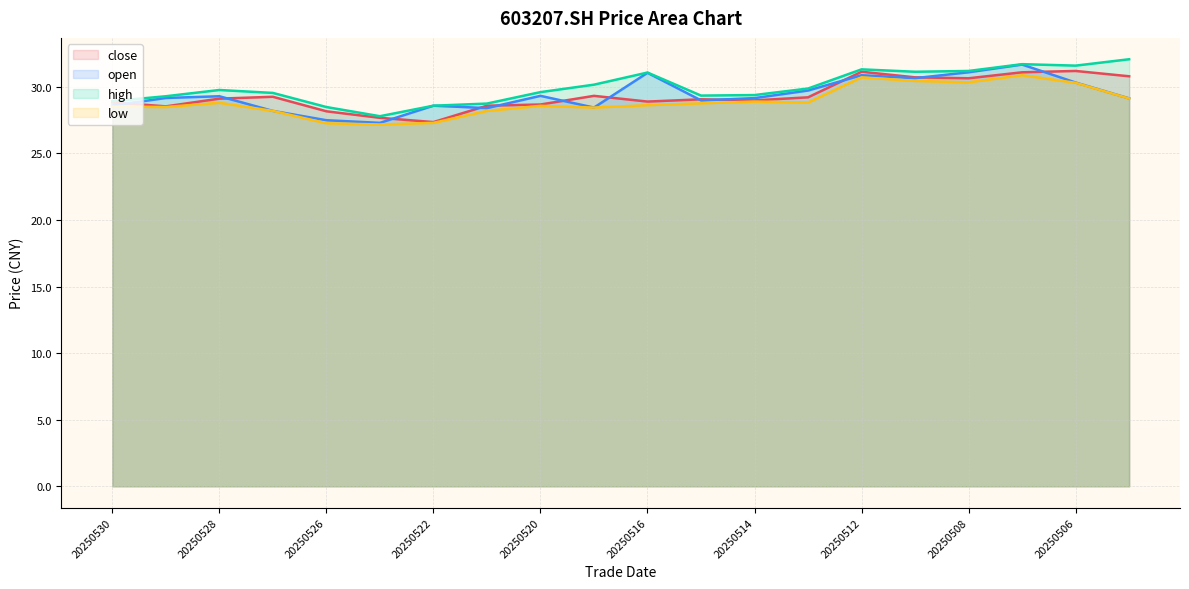

The value of close at 20250519 is 29.3. True or false?

True